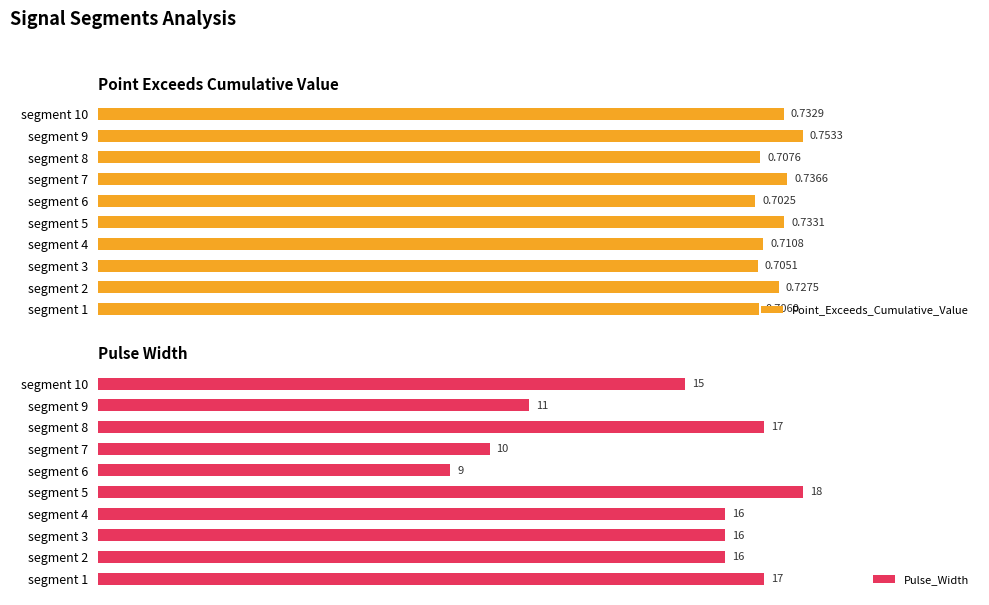

Which category has the lowest value in the Pulse_Width series?

segment 6